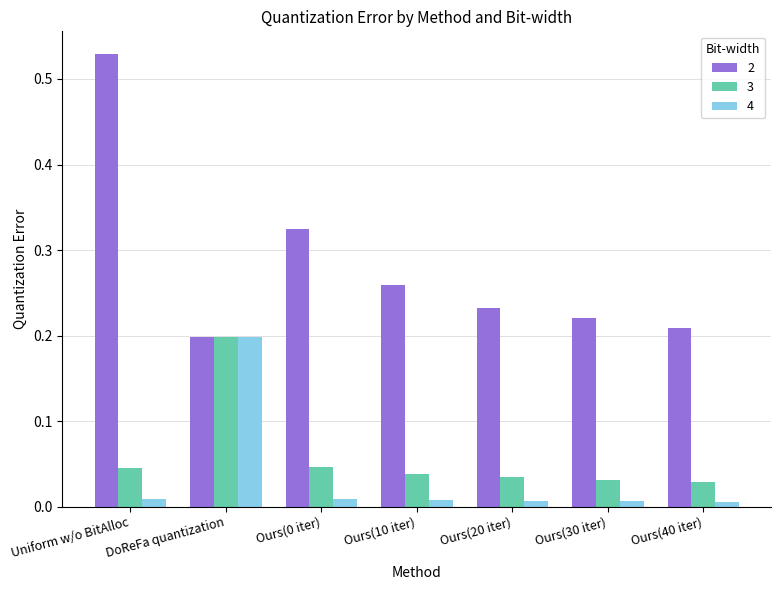

Count the 2 values in the range 0 to 1.

7